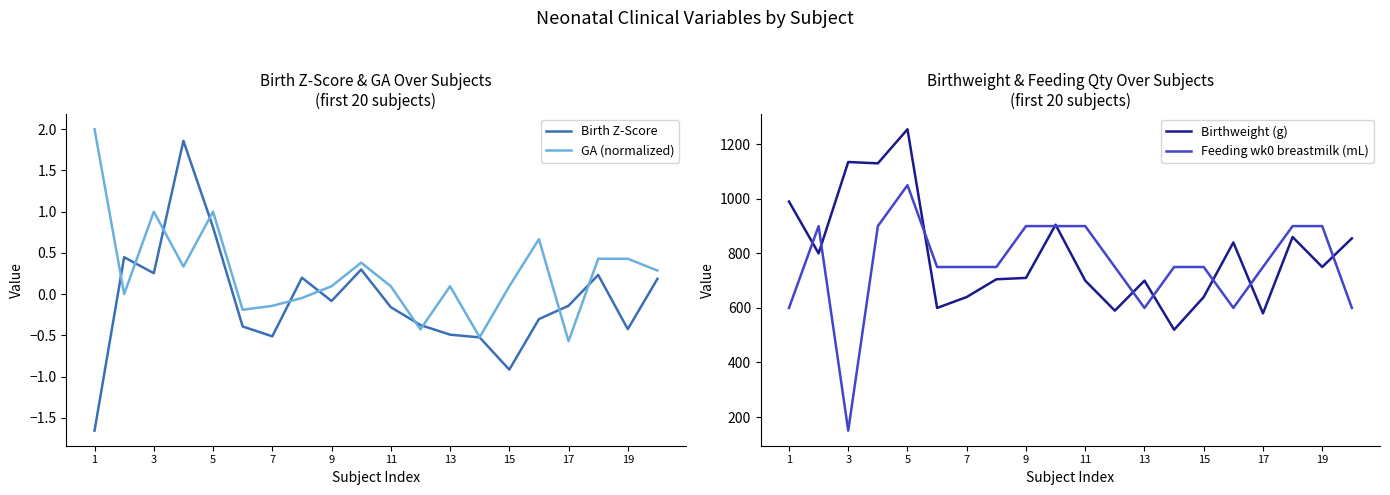

What is the sum of all GA (normalized) values?

5.0